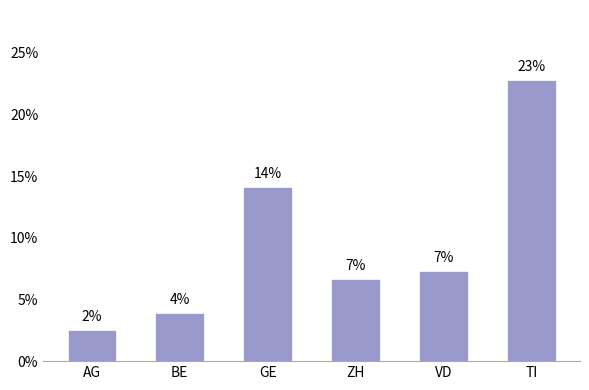

Which category has the lowest value across all series?

AG